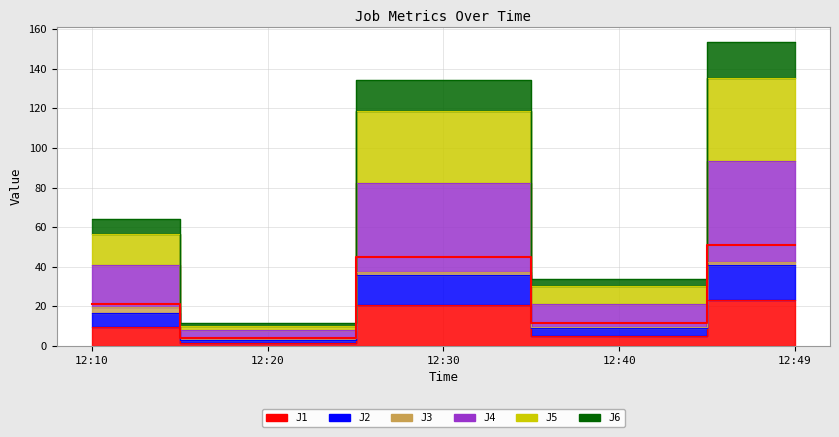

What is the average value of the J1 series?

12.1